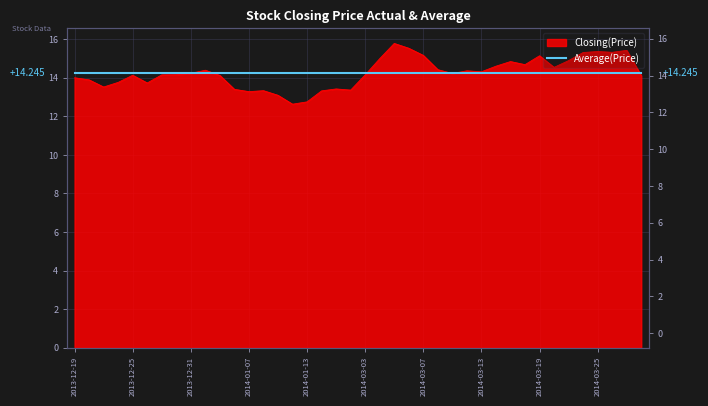

Where is the data nearest to the value 14?

2013-12-19